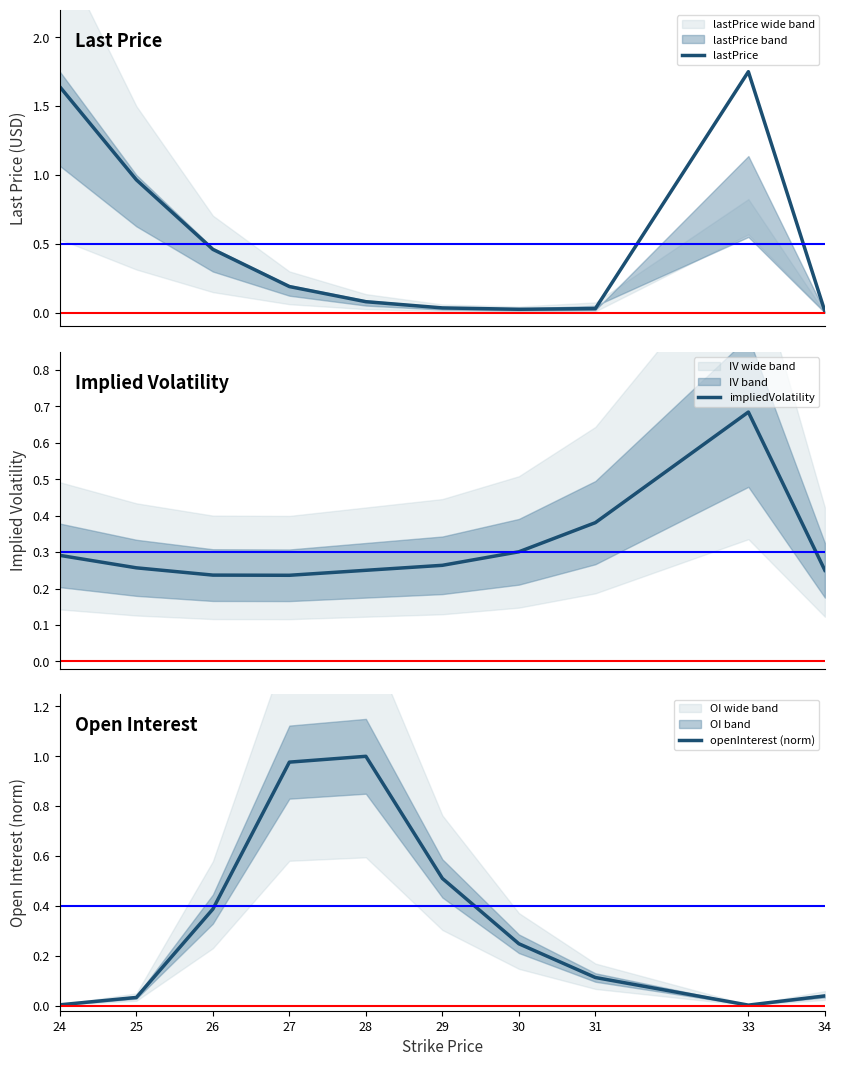

What is the value of the openInterest (norm) point at the 3rd from the left?

0.4